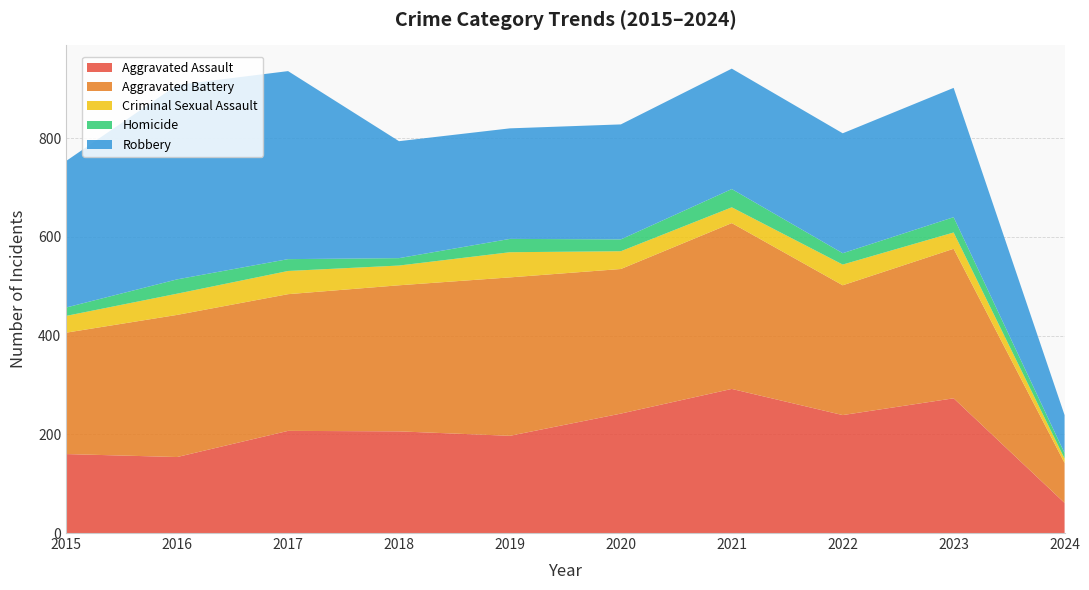

Reading left to right, what are all the values shown in this chart?

Aggravated Assault: 160	154	207	206	197	242	292	239	273	61
Aggravated Battery: 246	288	277	296	321	293	336	263	303	81
Criminal Sexual Assault: 34	43	47	40	51	36	32	42	33	9
Homicide: 17	29	24	15	27	24	37	23	31	11
Robbery: 297	394	381	237	224	233	244	243	262	77